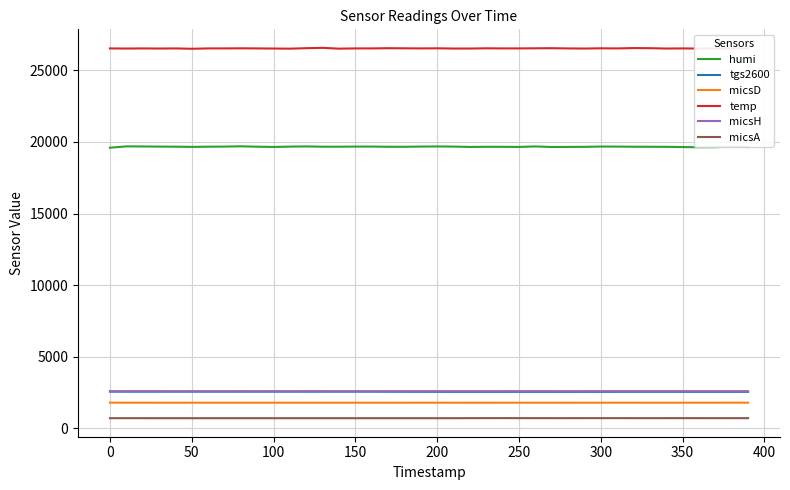

What is the greatest value displayed?

26558